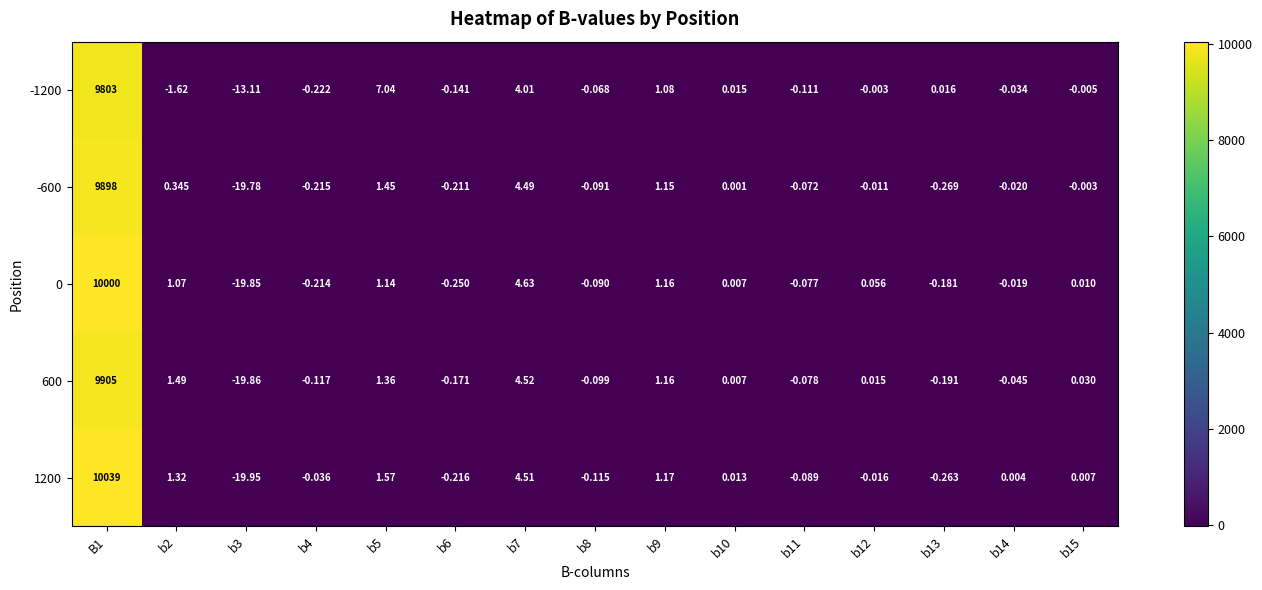

Rank the series at B1 from highest to lowest value.

1200, 0, 600, -600, -1200